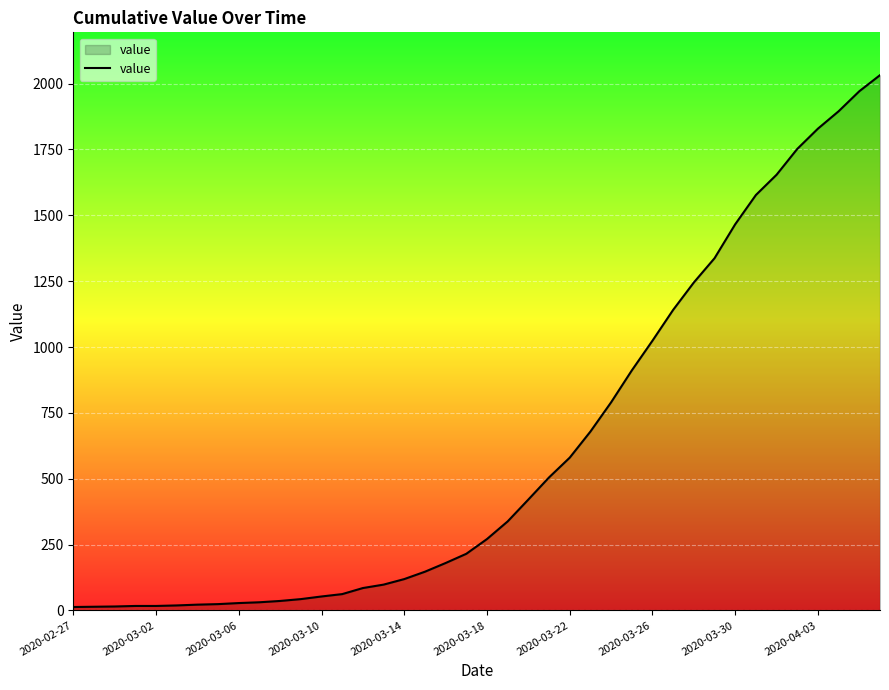

What is the maximum value shown in the chart?

2032